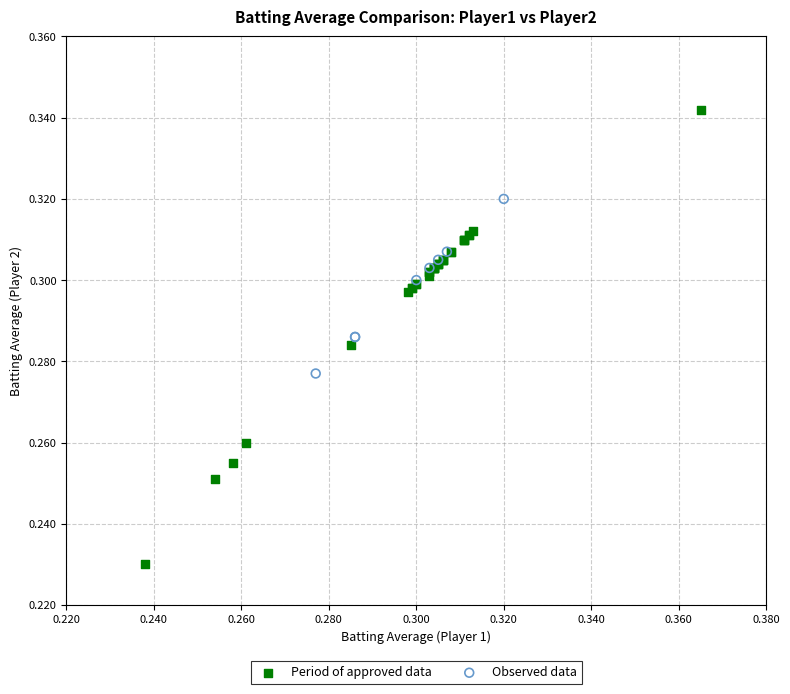

Which series contains the highest Y value?

Period of approved data